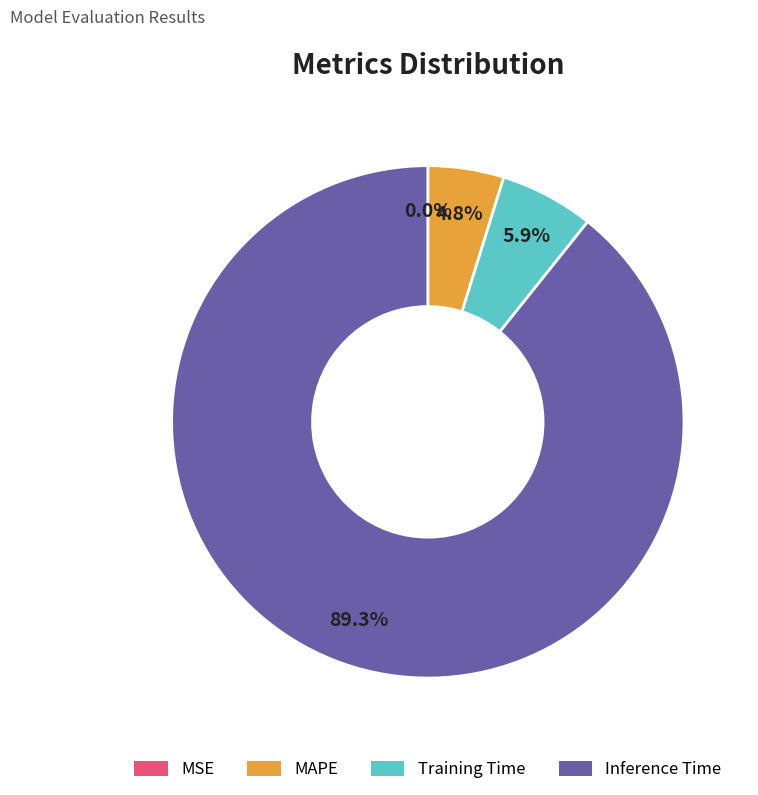

Is there a majority slice in this chart?

Yes